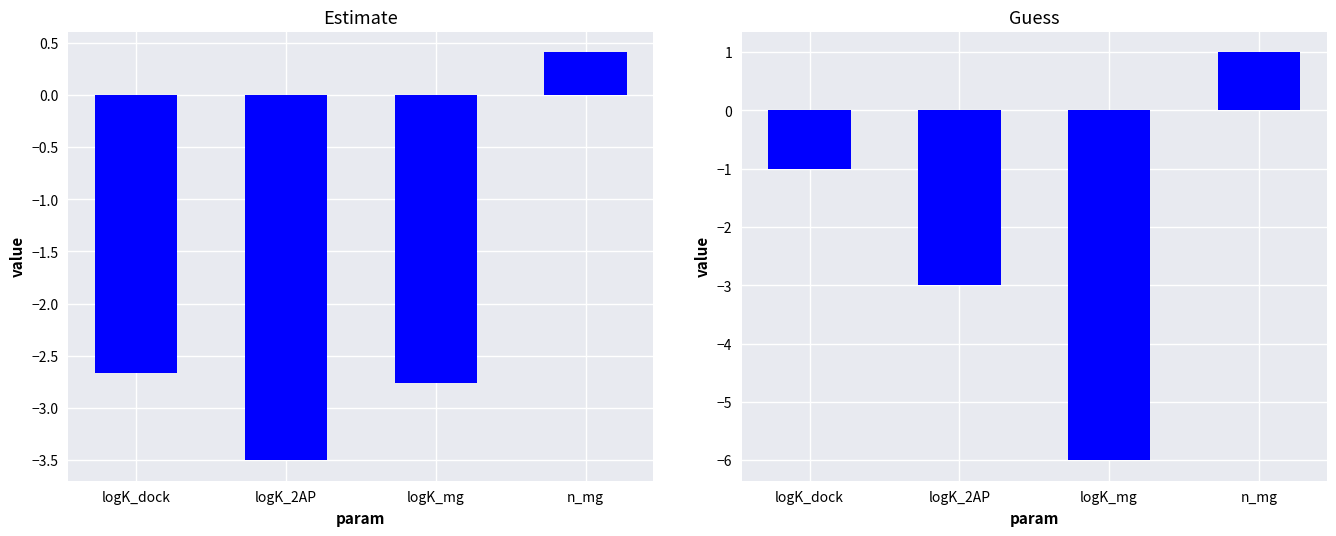

Where does the estimate series first go above -2?

n_mg